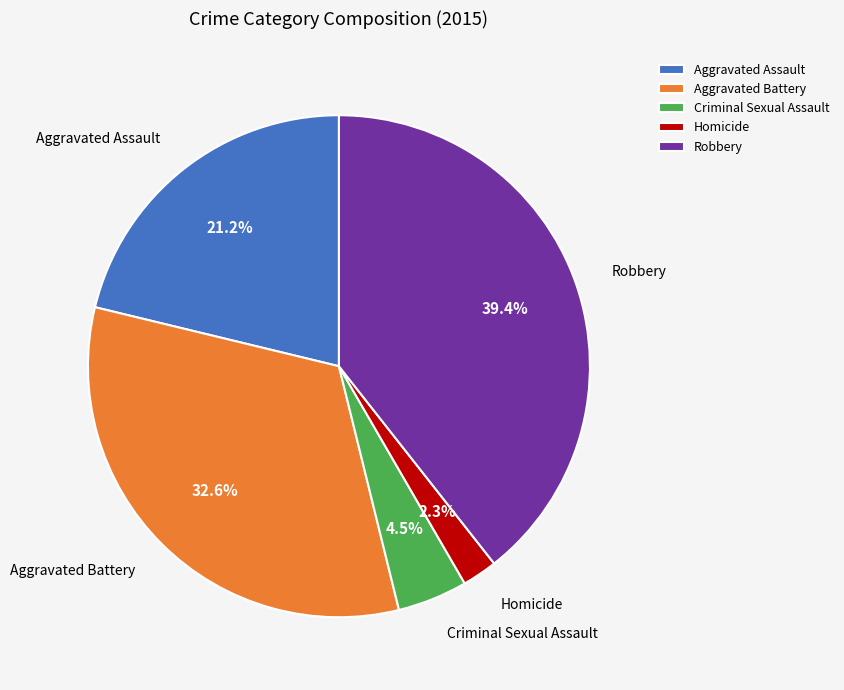

What percentage is NOT represented by Robbery?

60.6%